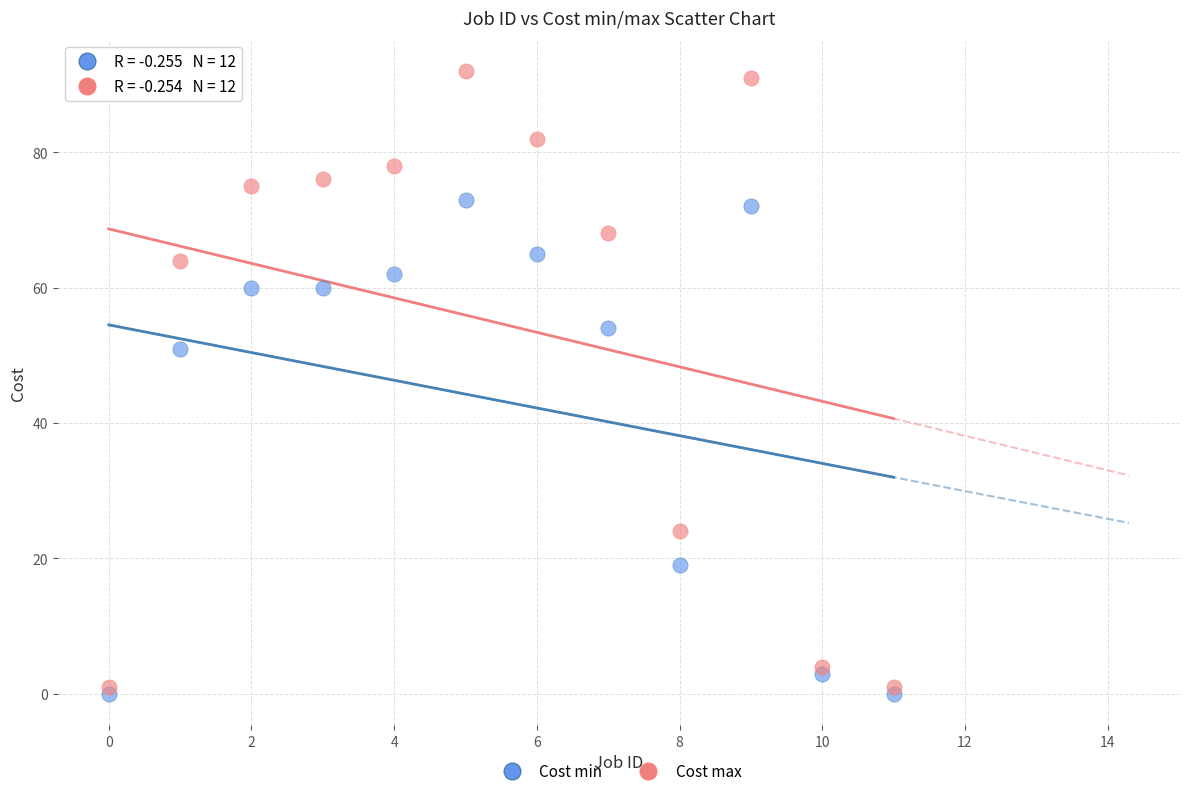

Which series reaches the minimum Y coordinate?

Cost min